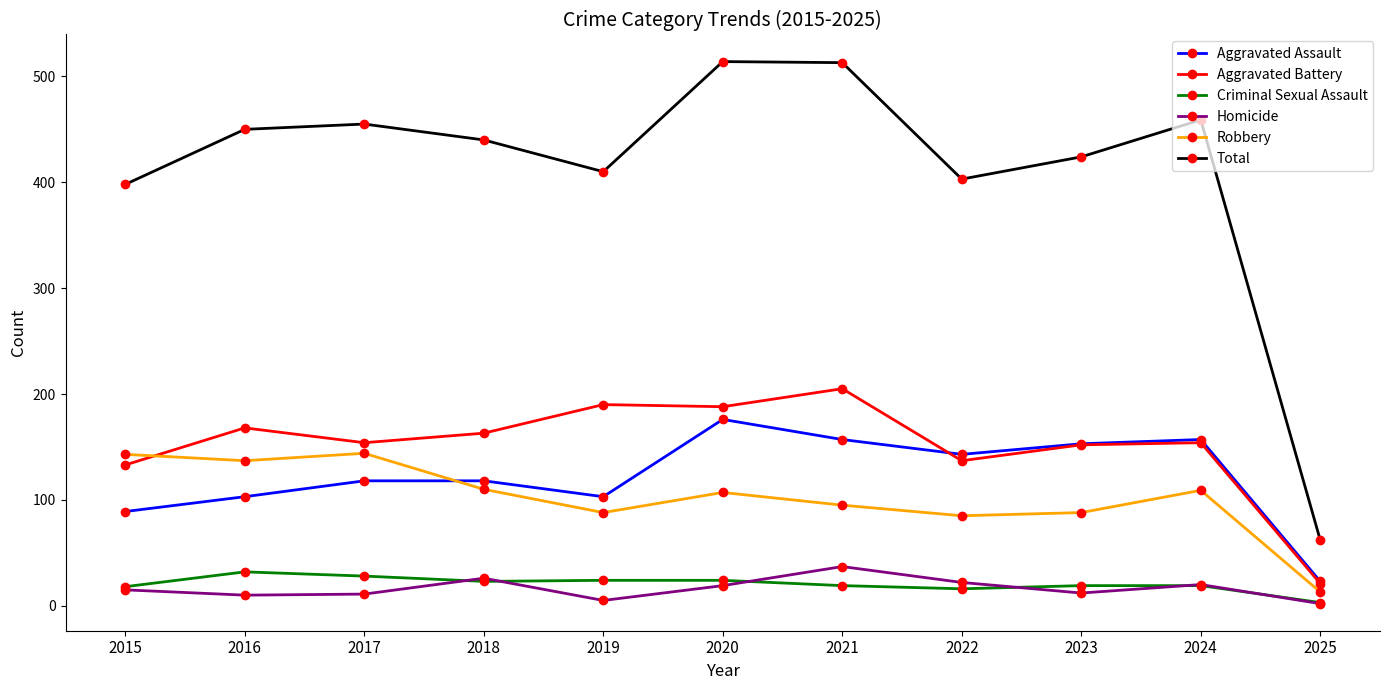

What is the difference between the maximum and minimum values in the Criminal Sexual Assault series?

29